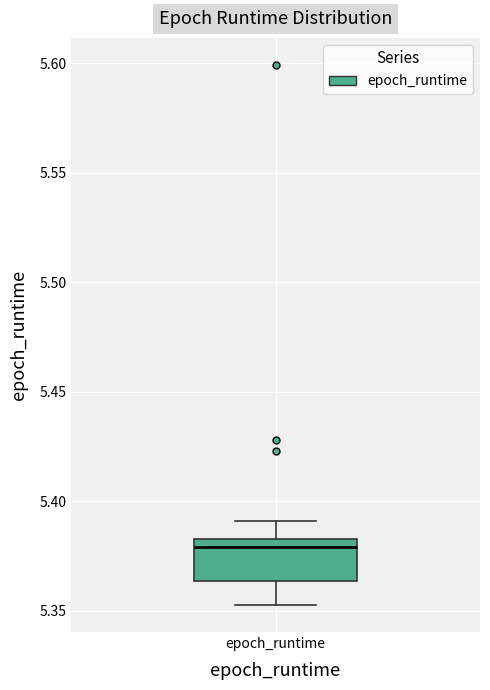

Read this box plot against the y-axis: the position of the median line, the range covered by the box, and the ends of both whiskers. The values are not printed on the chart, so give them approximately, as read against the axis.

median 5.380, box 5.365 to 5.385, whiskers 5.355 to 5.390